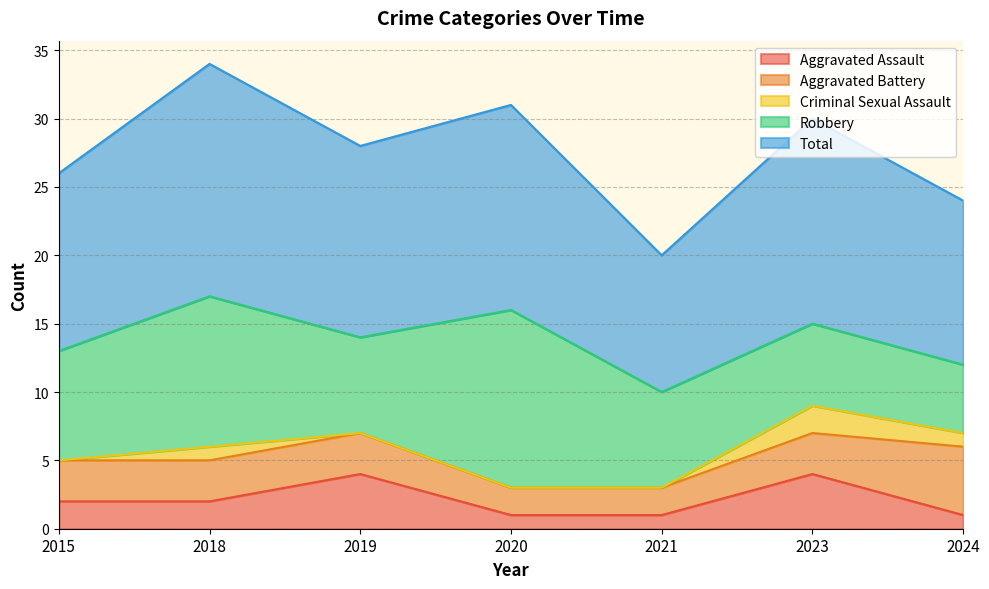

True or false: Total has a value of 10 at 2021.

True